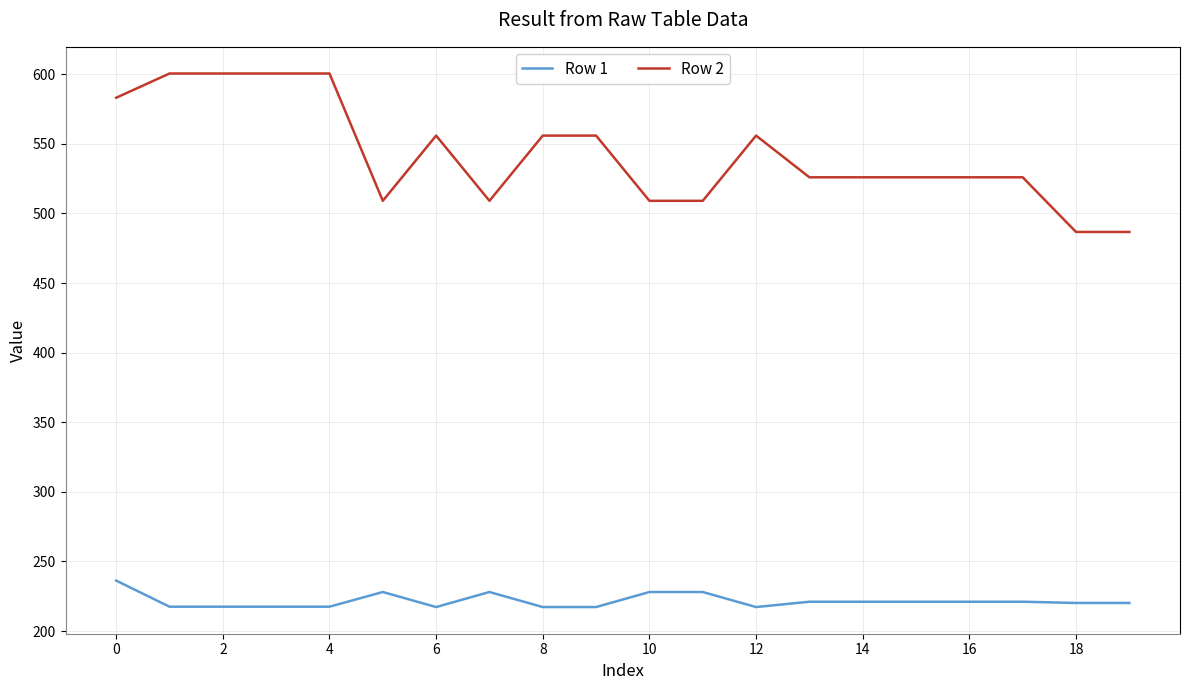

What are all the series names shown in the legend?

Row 1, Row 2